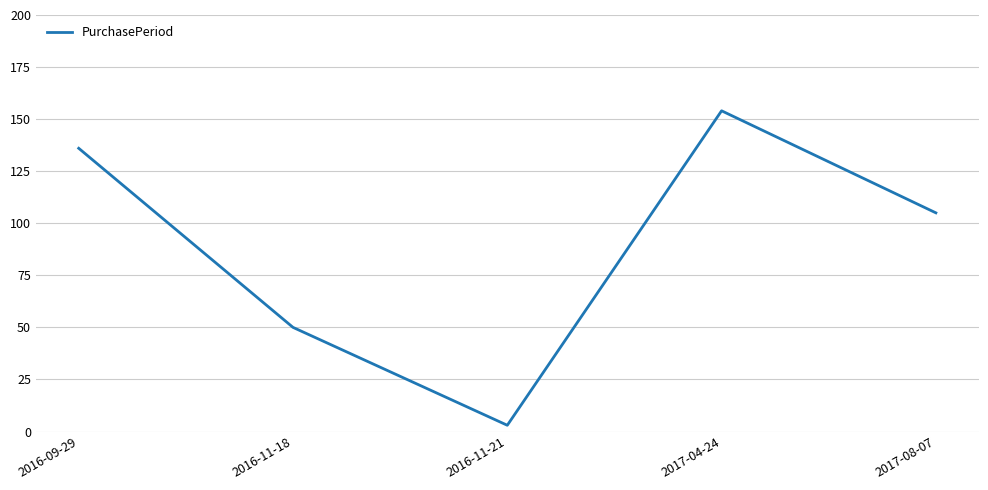

How many interior local valleys (lower than both neighbors) does the data have?

1